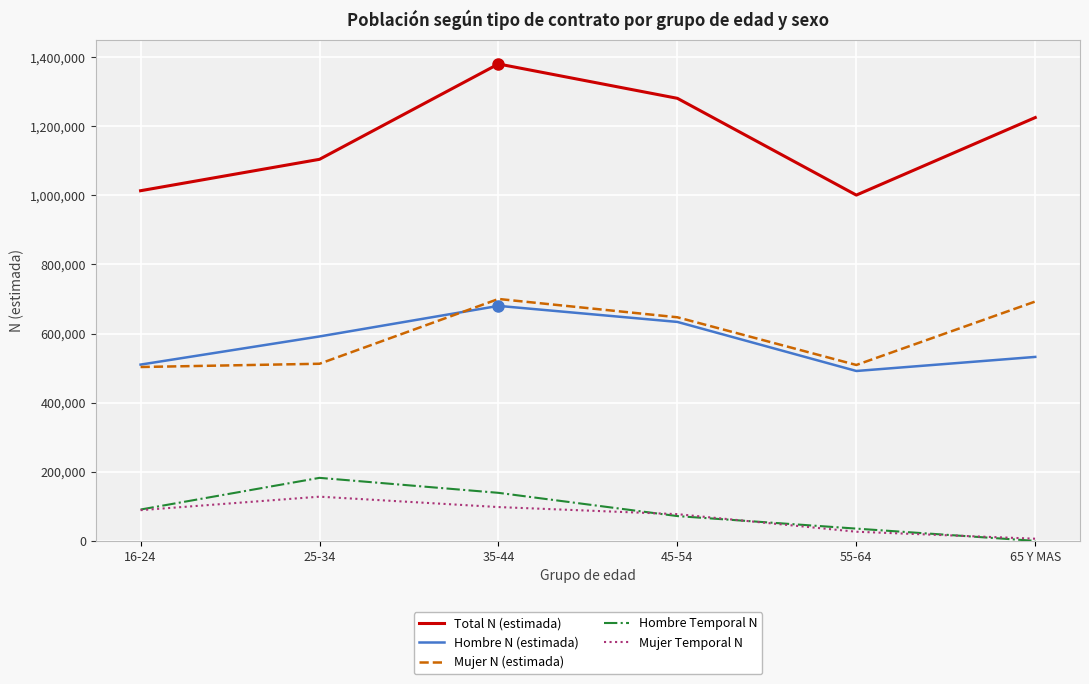

What are all the series names shown in the legend?

Total N (estimada), Hombre N (estimada), Mujer N (estimada), Hombre Temporal N, Mujer Temporal N